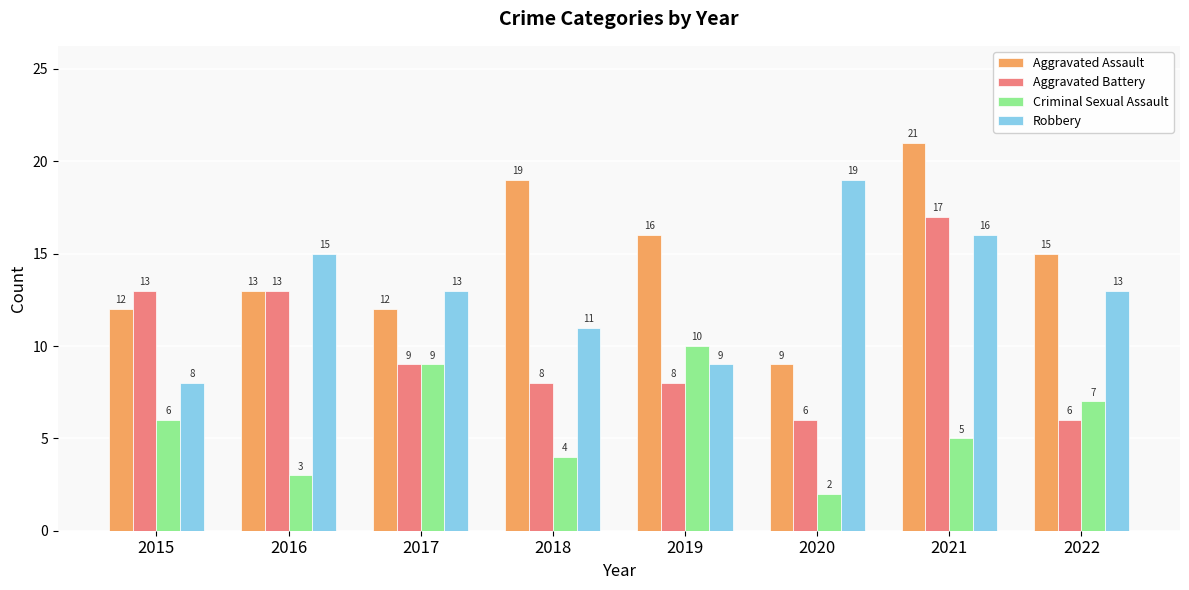

Which series has the widest spread of values?

Aggravated Assault